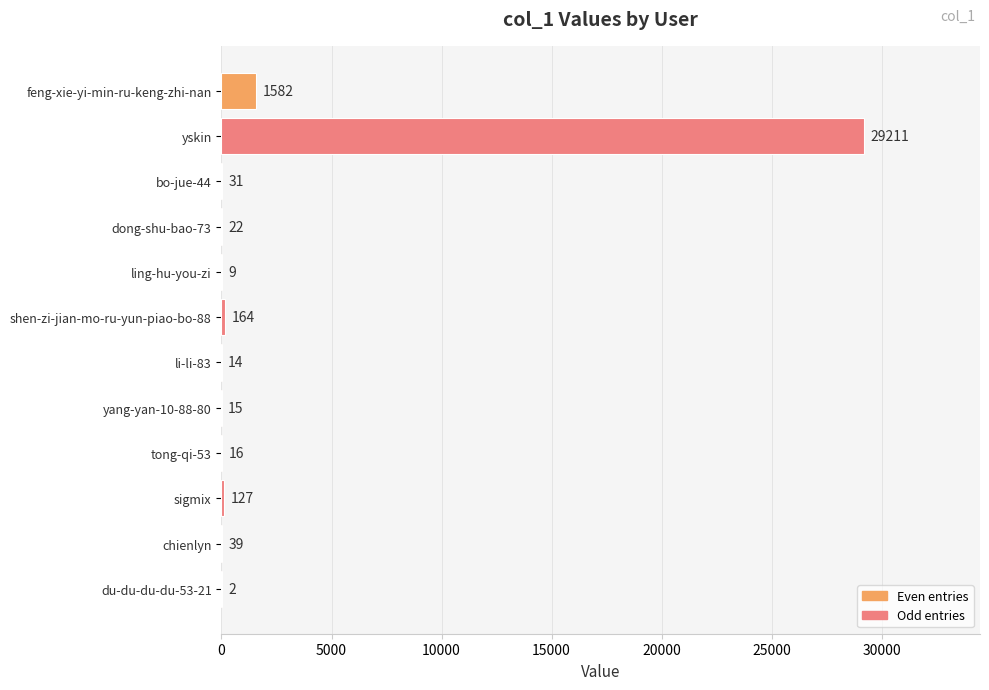

Approximately how many times larger is the value at feng-xie-yi-min-ru-keng-zhi-nan compared to bo-jue-44?

51.0